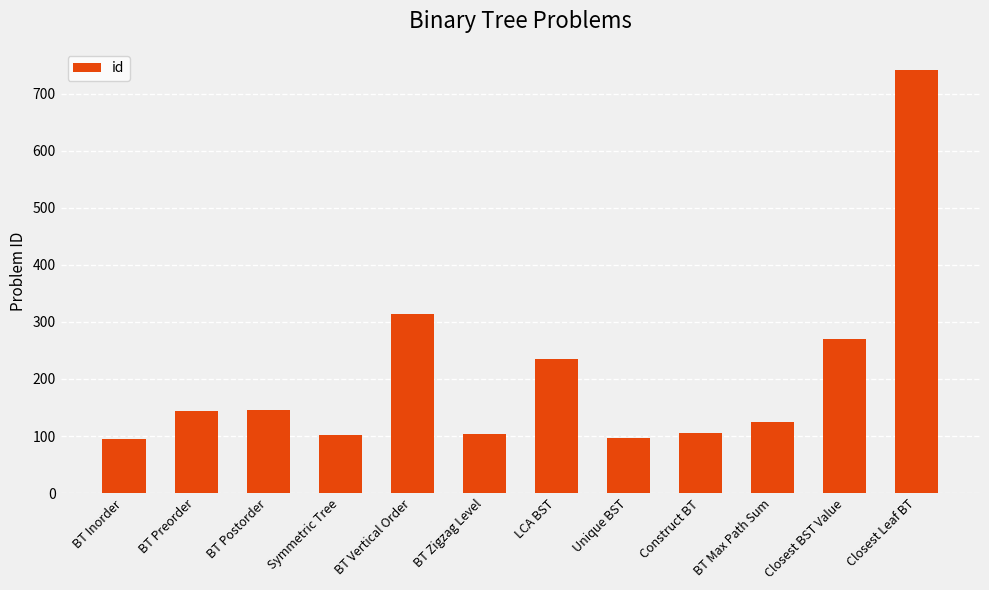

Which category has the highest value across all series?

Closest Leaf BT